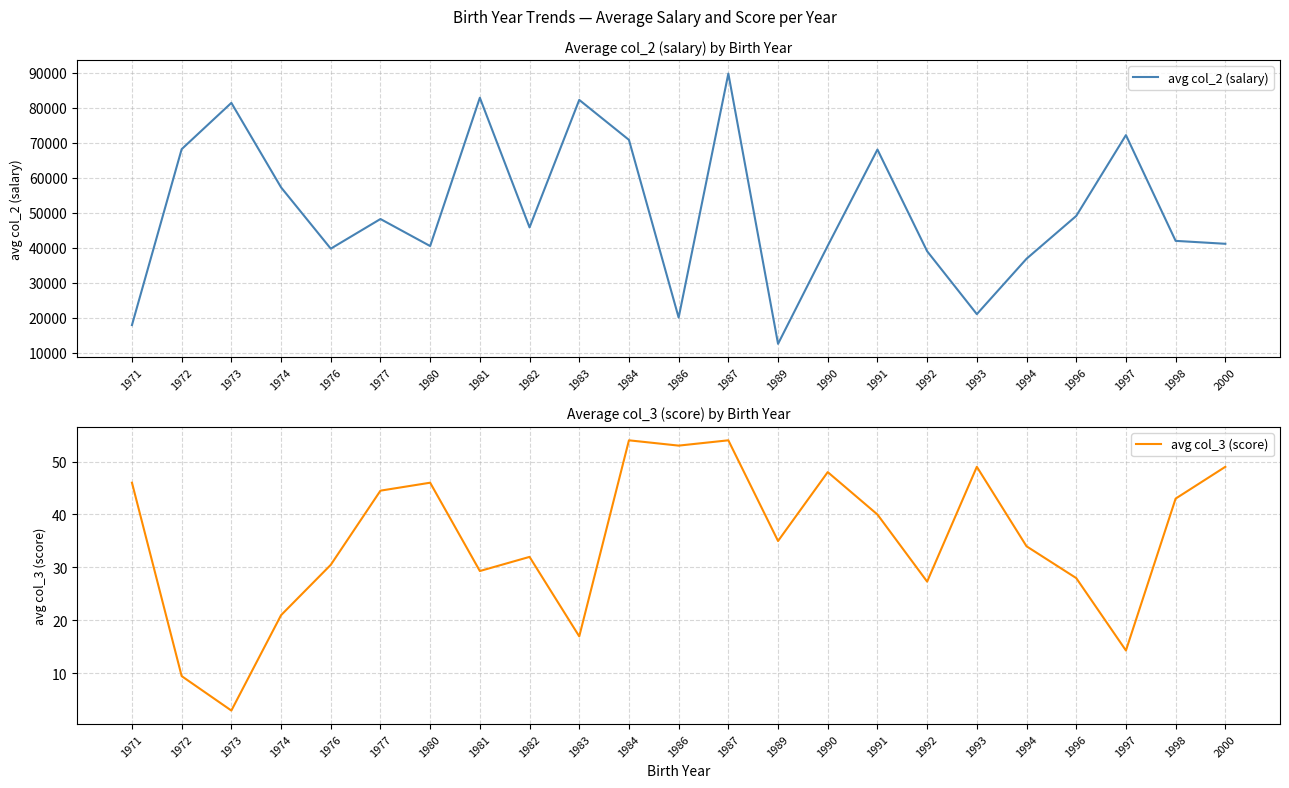

At which category is the sum across all series the highest?

1987